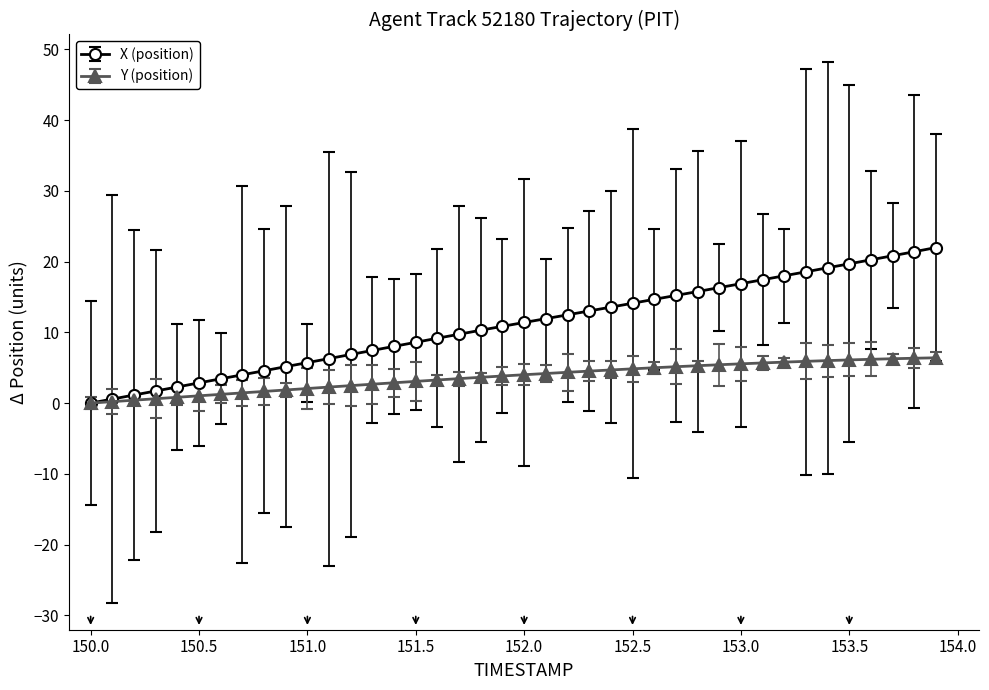

What is the maximum value shown in the chart?

22.0